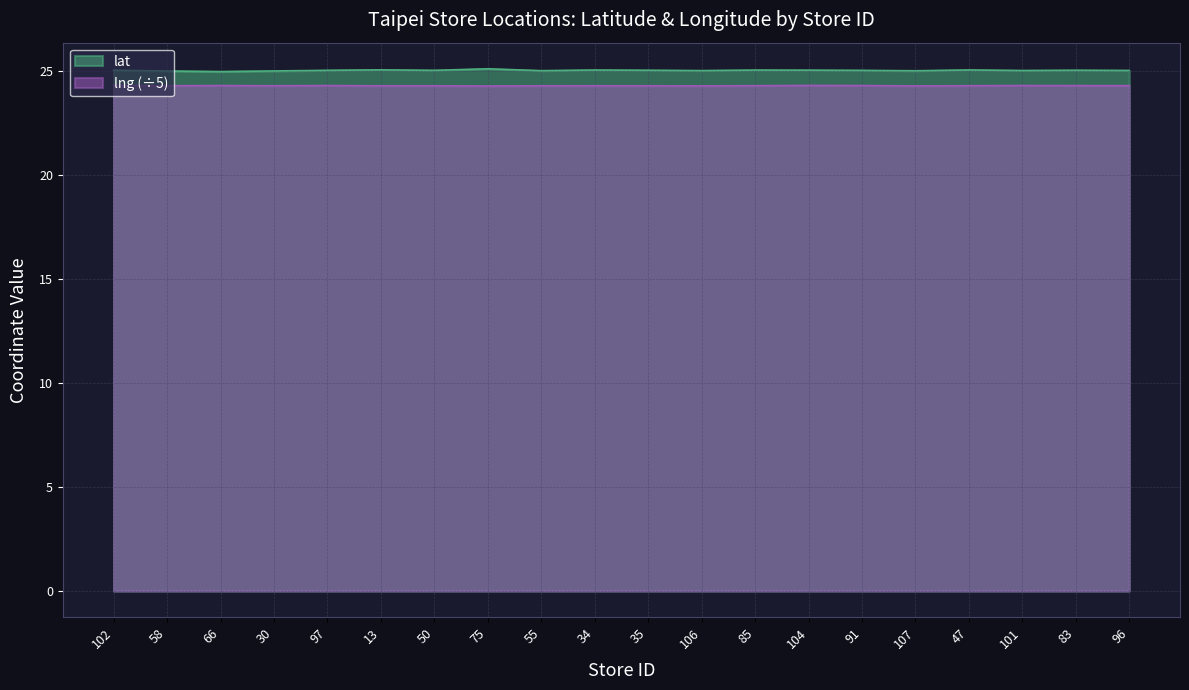

At which label is lat closest to 25?

66